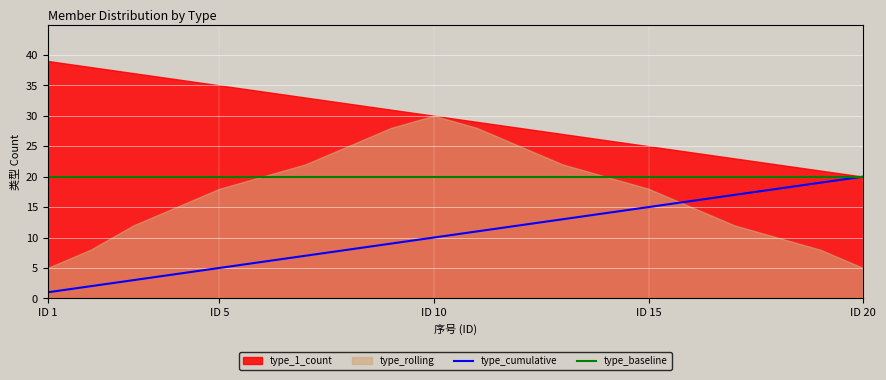

What is the value of the type_cumulative point at the 7th from the left?

7